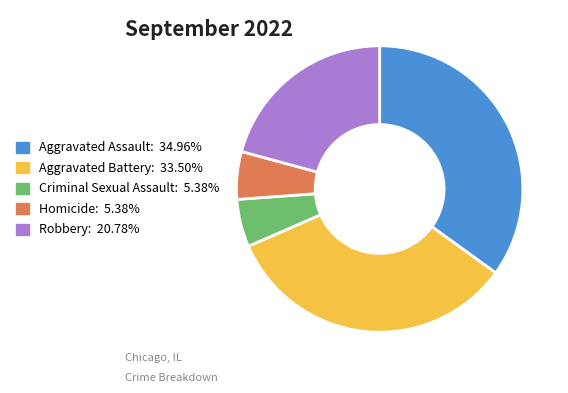

Approximately how many times larger is the value at Aggravated Assault compared to Homicide?

6.5